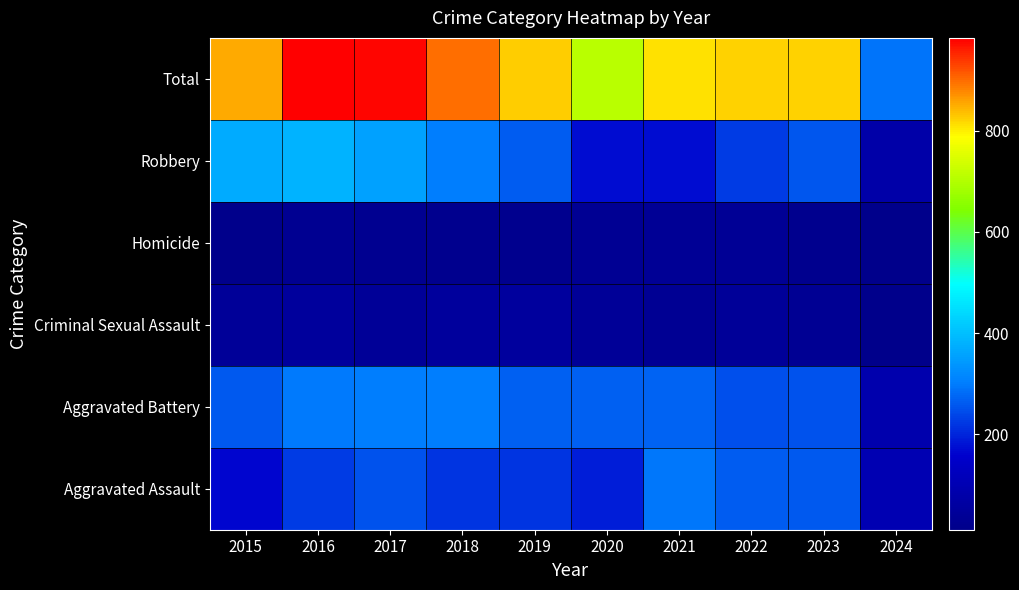

What is the total value across all series at 2015?

1702